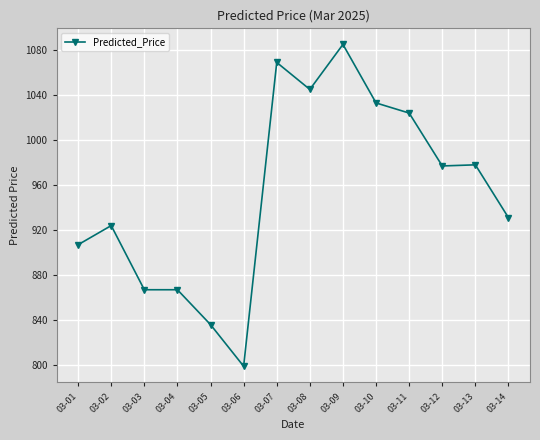

What is the value of the 9th point from the left?

1085